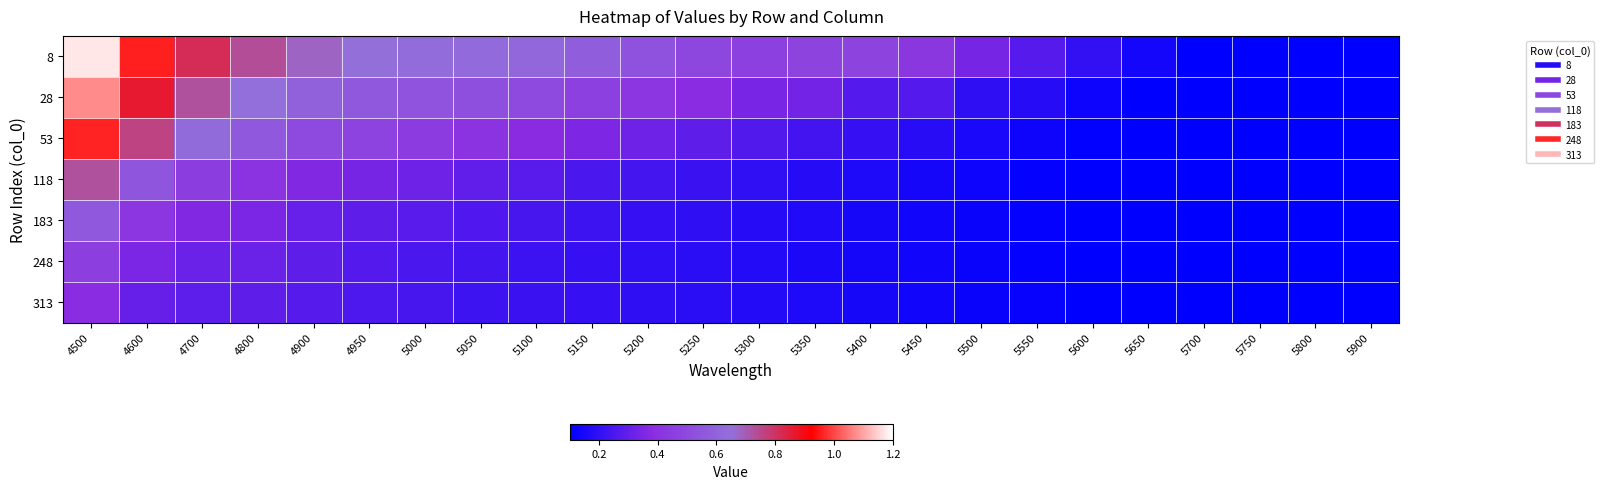

At which category does the chart reach its peak across all series?

4500